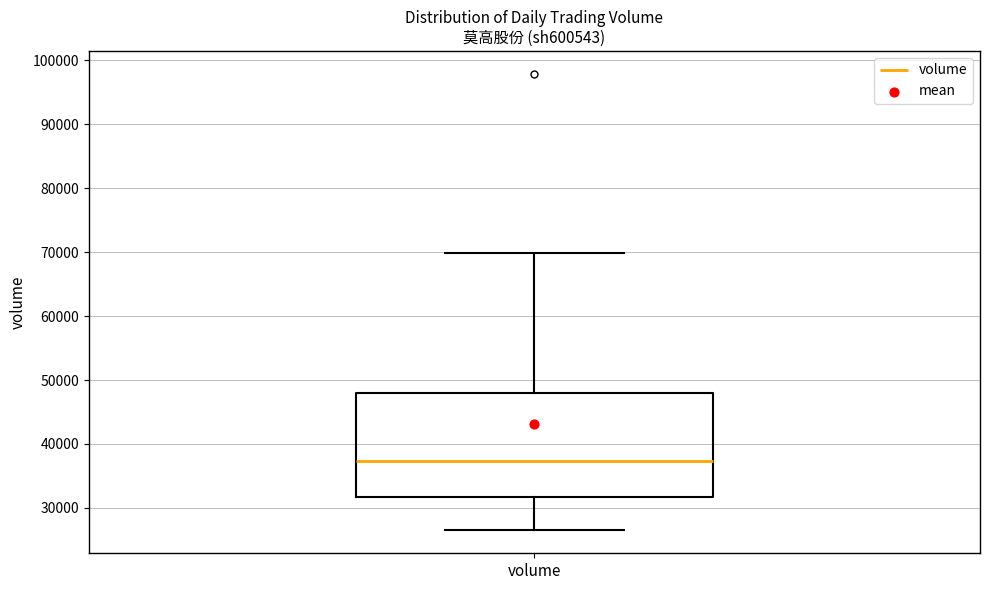

Where is the lower edge of the box for volume on the y-axis? The values are not printed on the chart, so give them approximately, as read against the axis.

32000